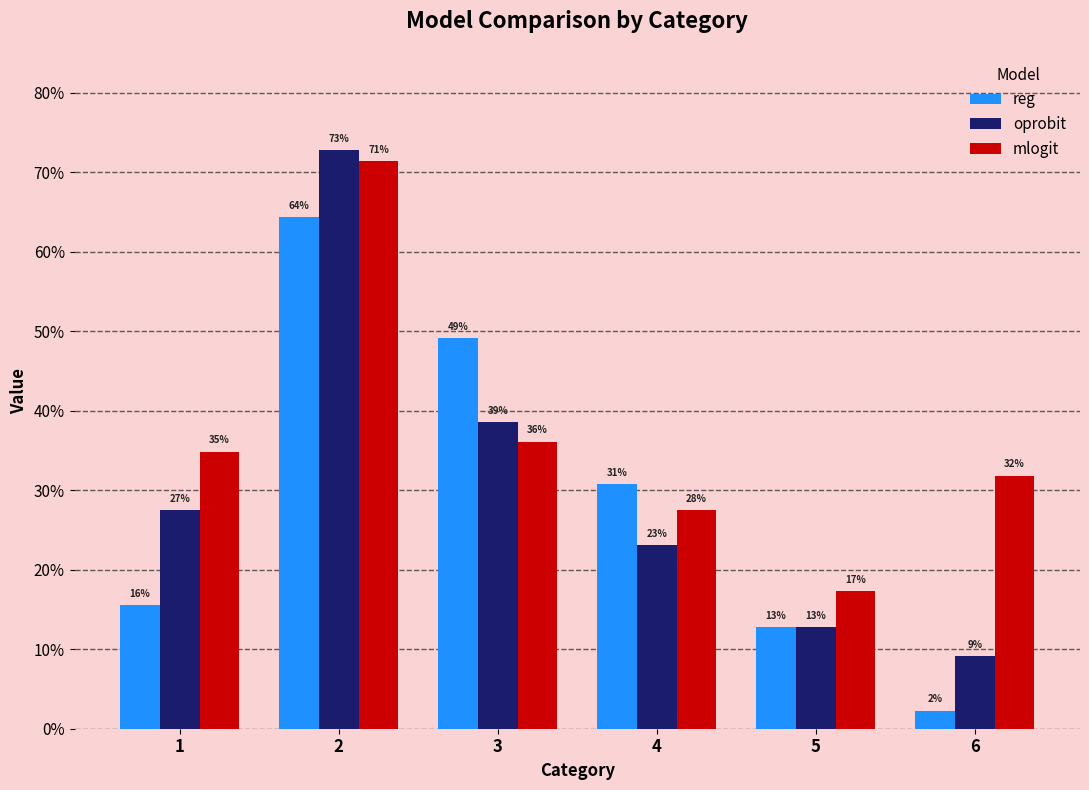

What value does the oprobit series have at 6?

0.1